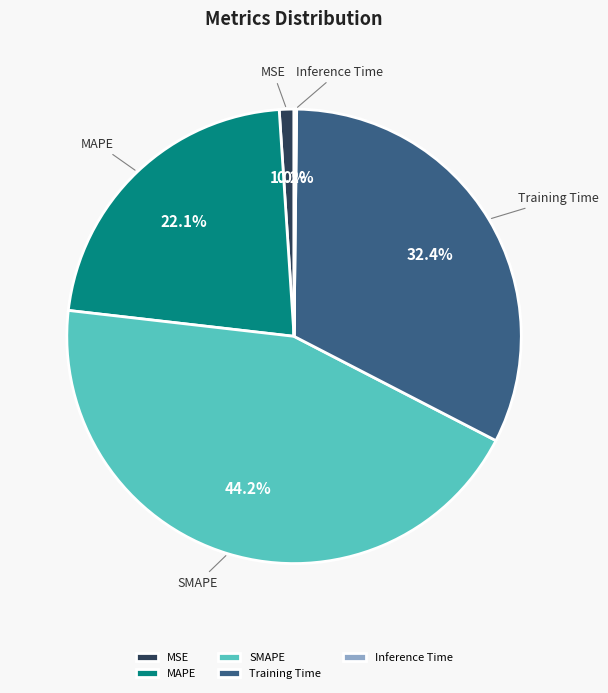

Do MAPE and MSE together represent more than half of the pie?

No